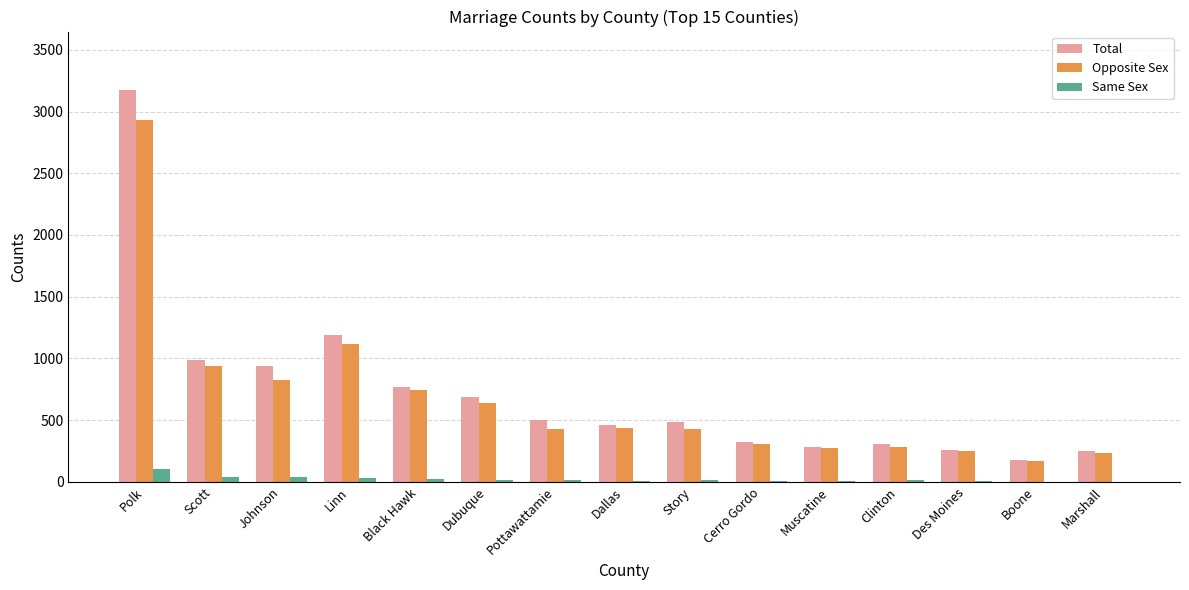

What is the maximum value for Opposite Sex?

2932